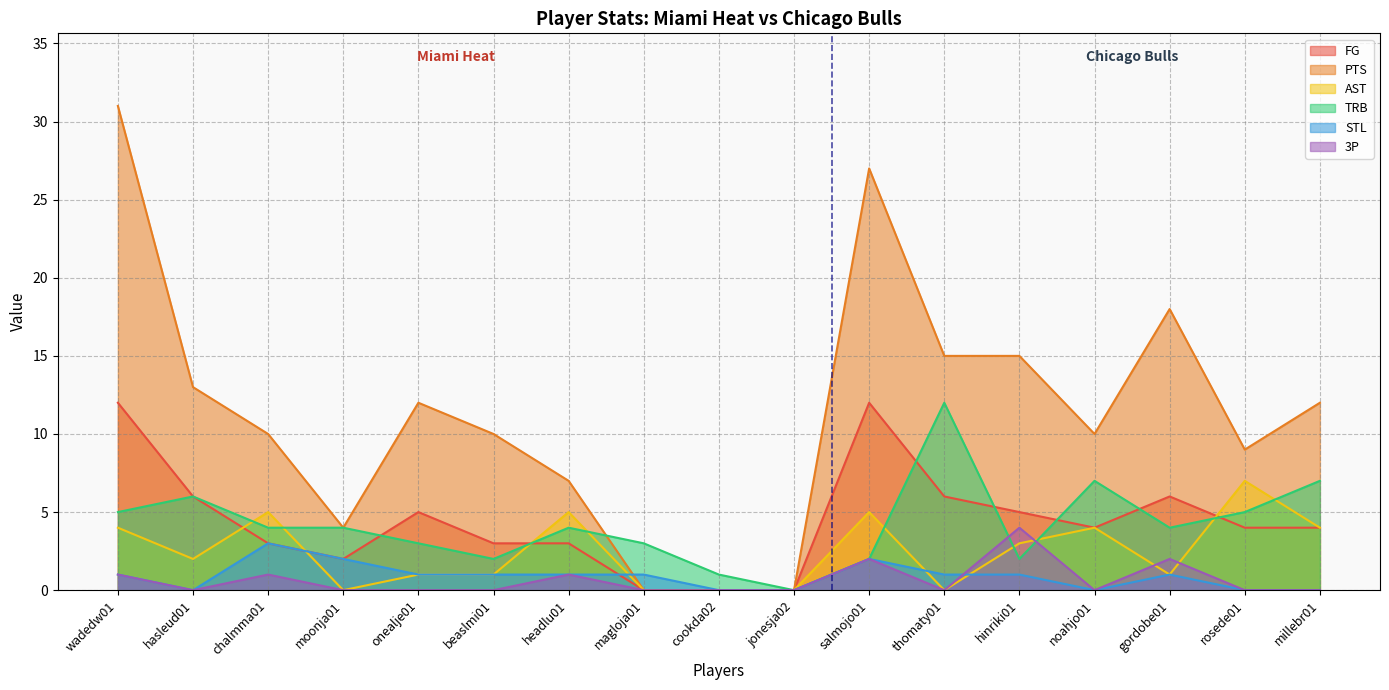

What position from the left is millebr01?

17